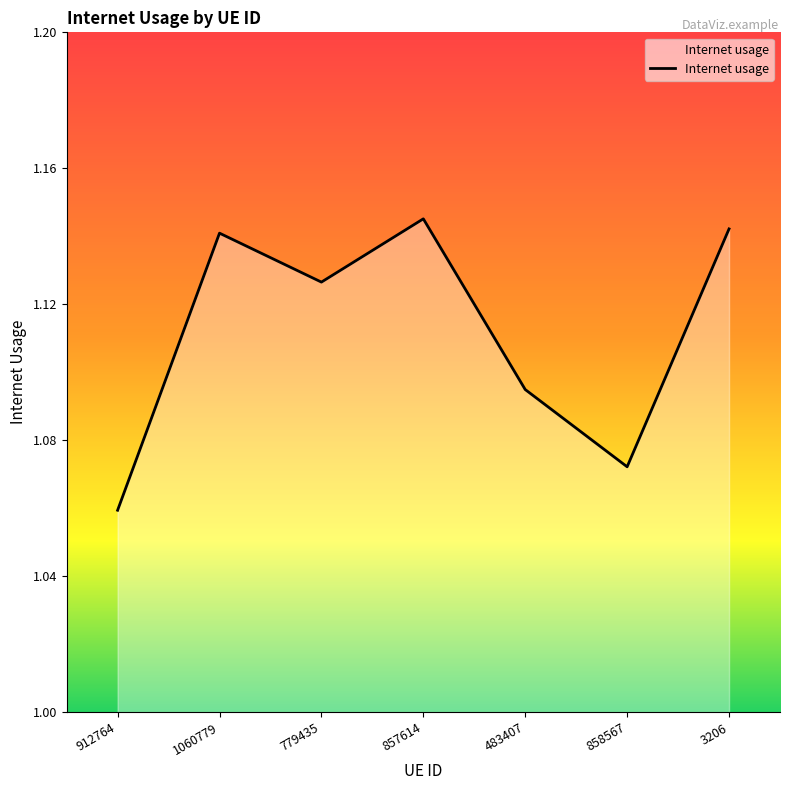

What is the difference between the values at 779435 and 858567?

0.1